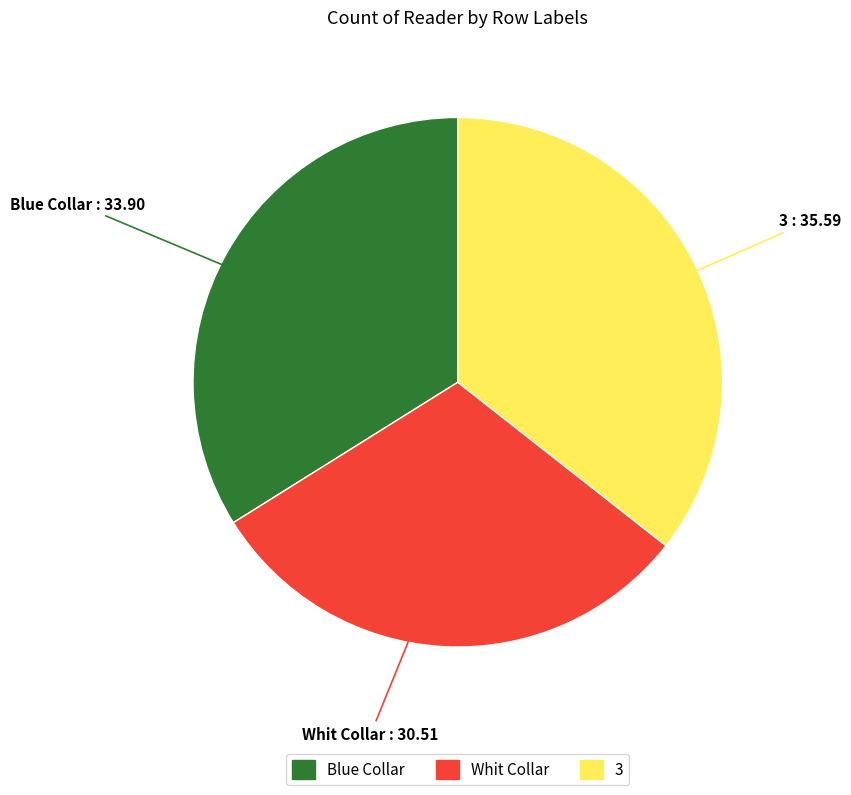

True or false: Whit Collar accounts for 25% of the total.

False